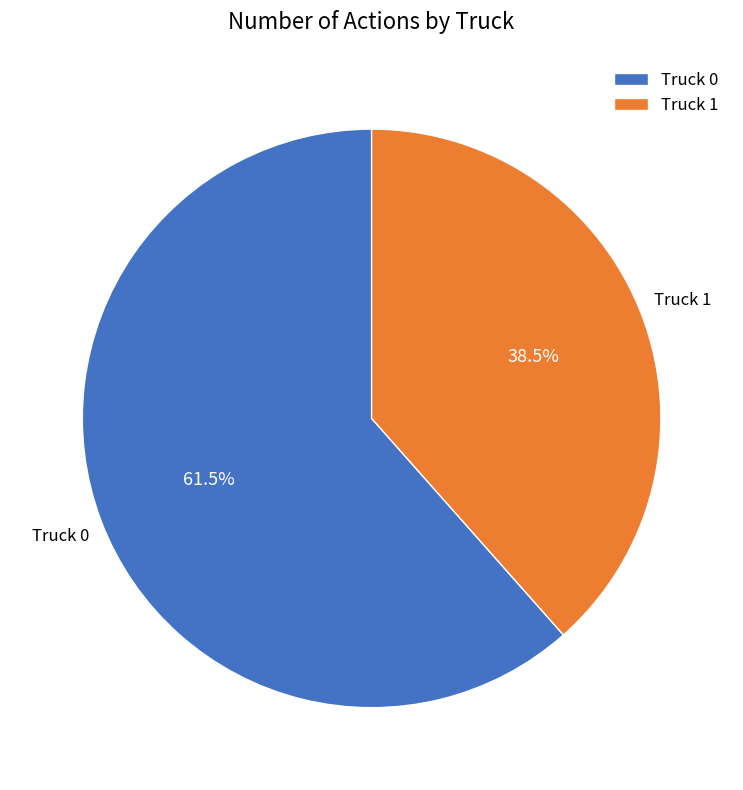

To the nearest percent, what is the average slice percentage?

50%